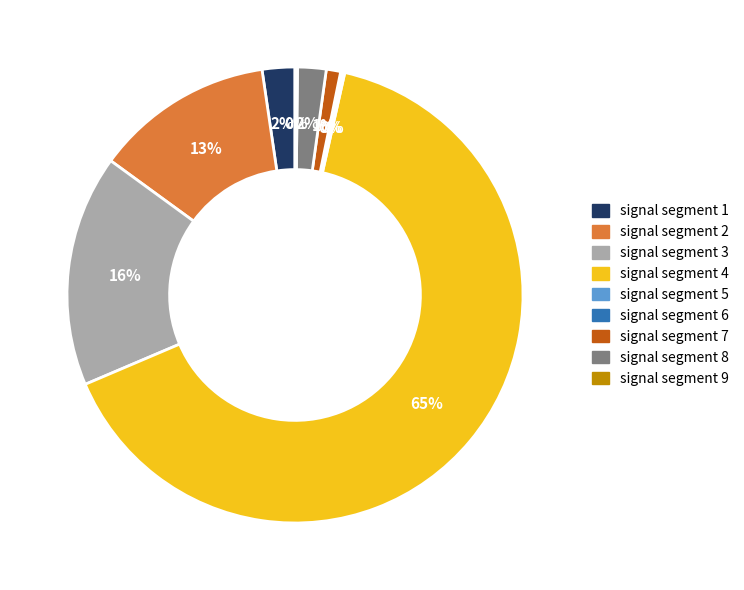

What is the largest slice in the pie chart?

signal segment 4